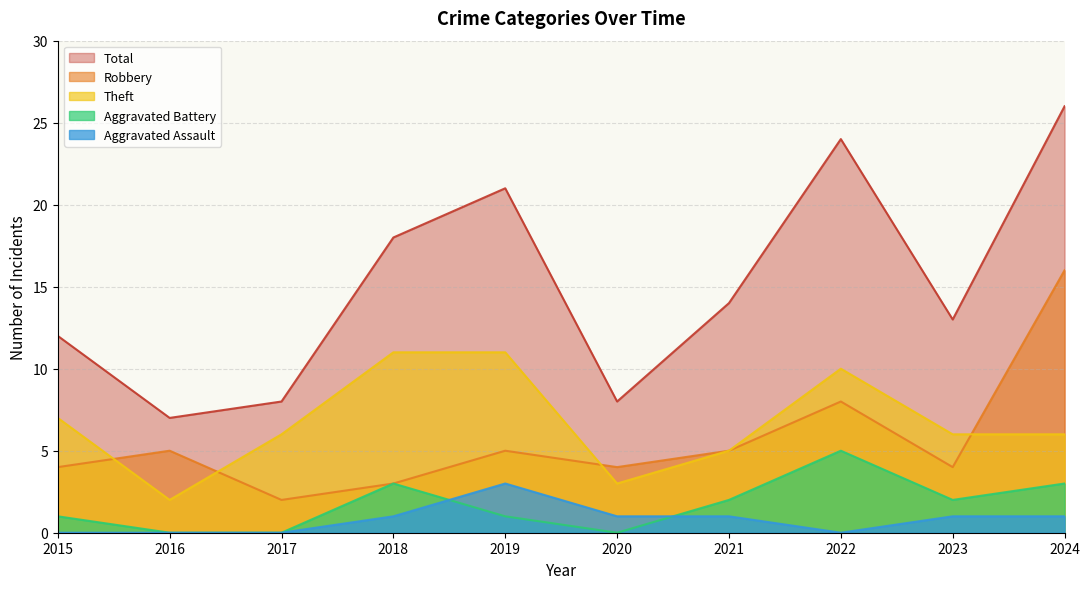

What is the sum of all Aggravated Assault values?

8